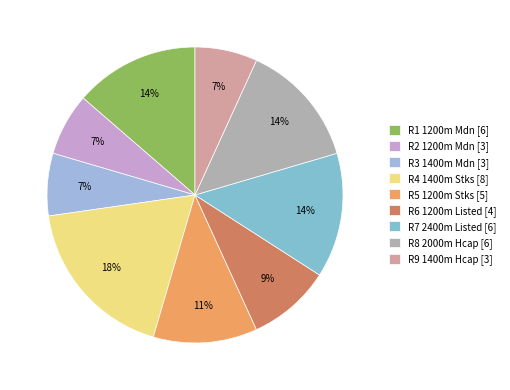

To the nearest percent, what is the difference between the largest and smallest slice percentages?

11%